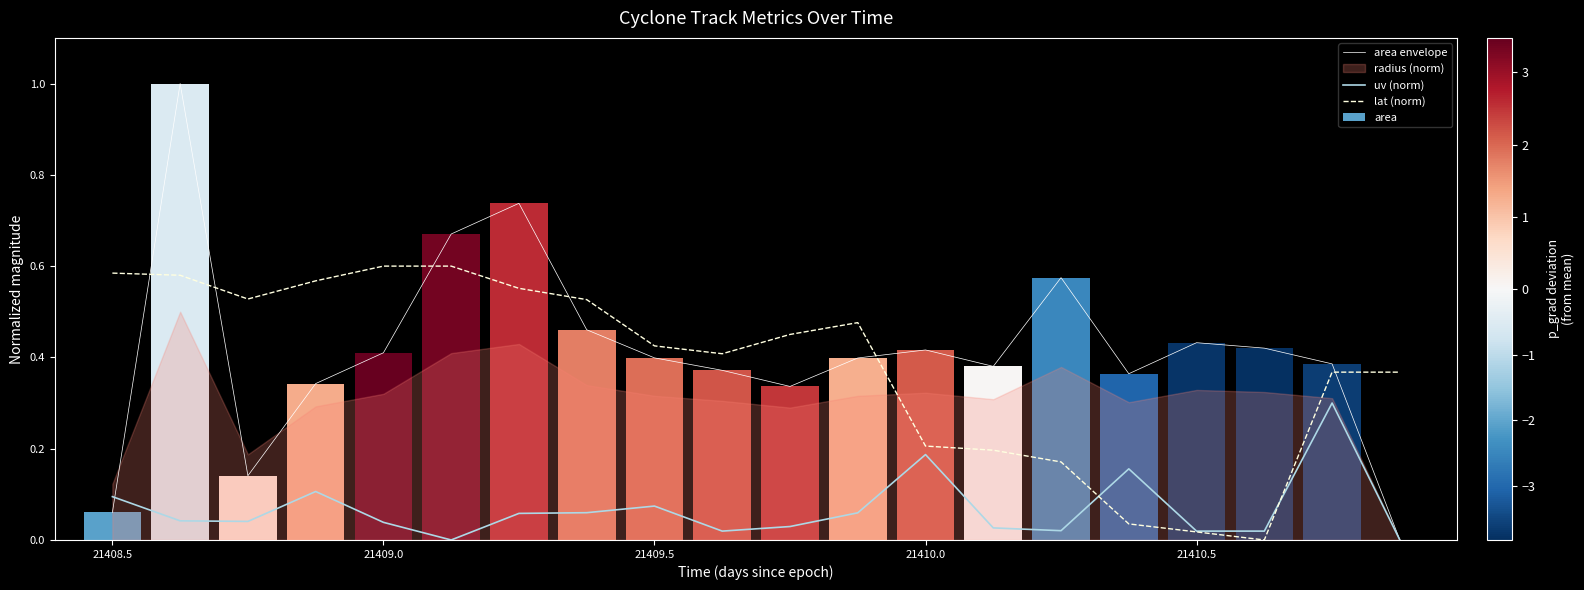

True or false: lat (norm) and area envelope intersect in this chart.

True